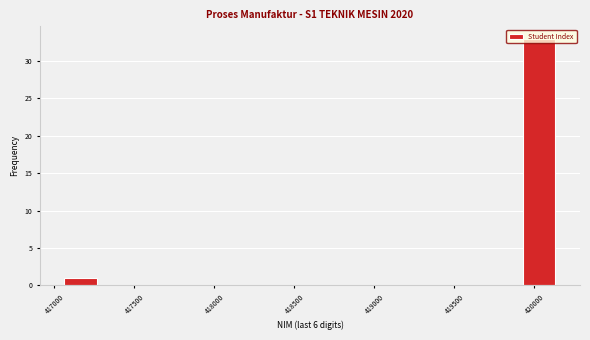

How tall is the bar that spans 417050 to 417250 on the x-axis? Neither the bar edges nor the heights are printed on the chart, so give them approximately, as read against the axes.

1